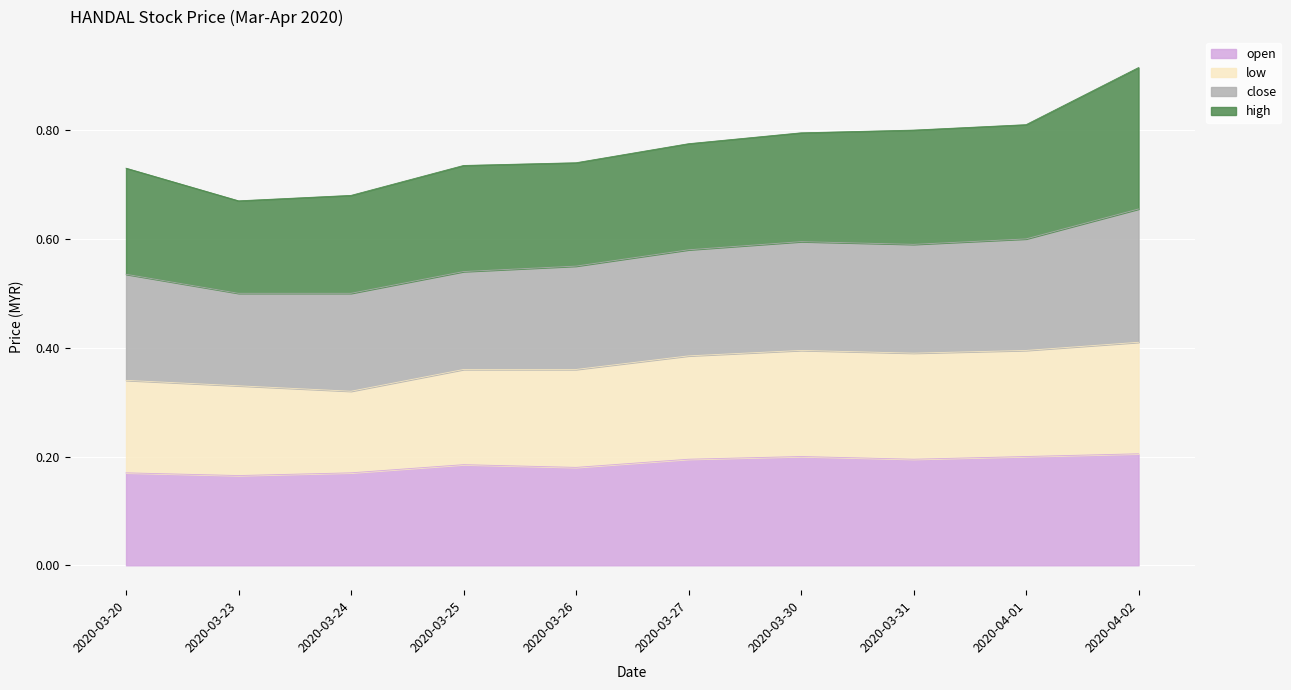

What is the total value across all series at 2020-03-31?

0.8